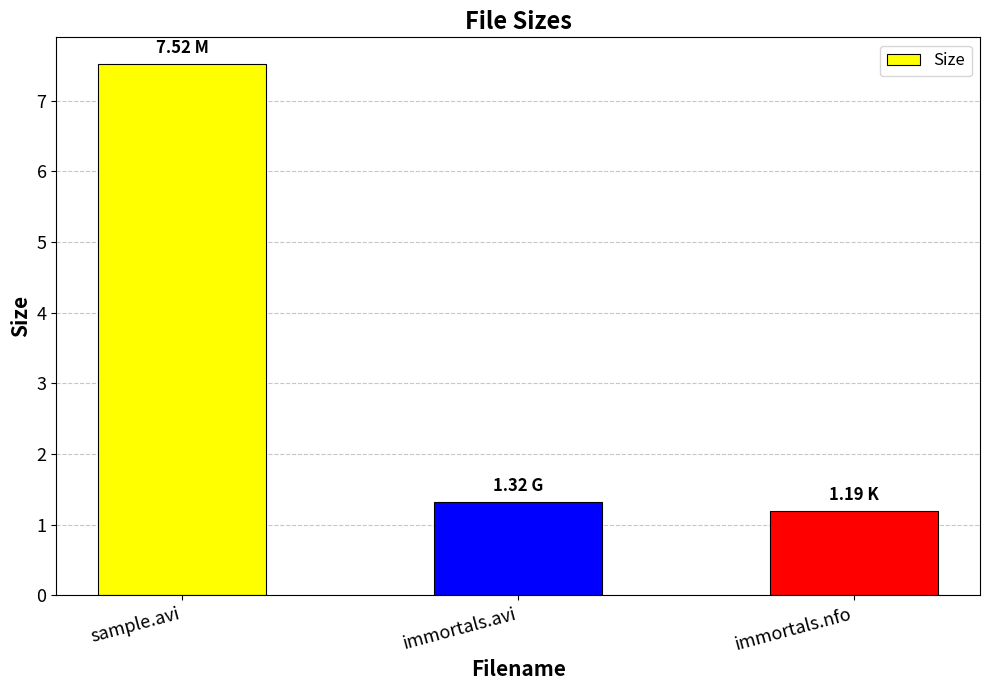

Rank the categories by value from lowest to highest.

immortals.nfo, immortals.avi, sample.avi